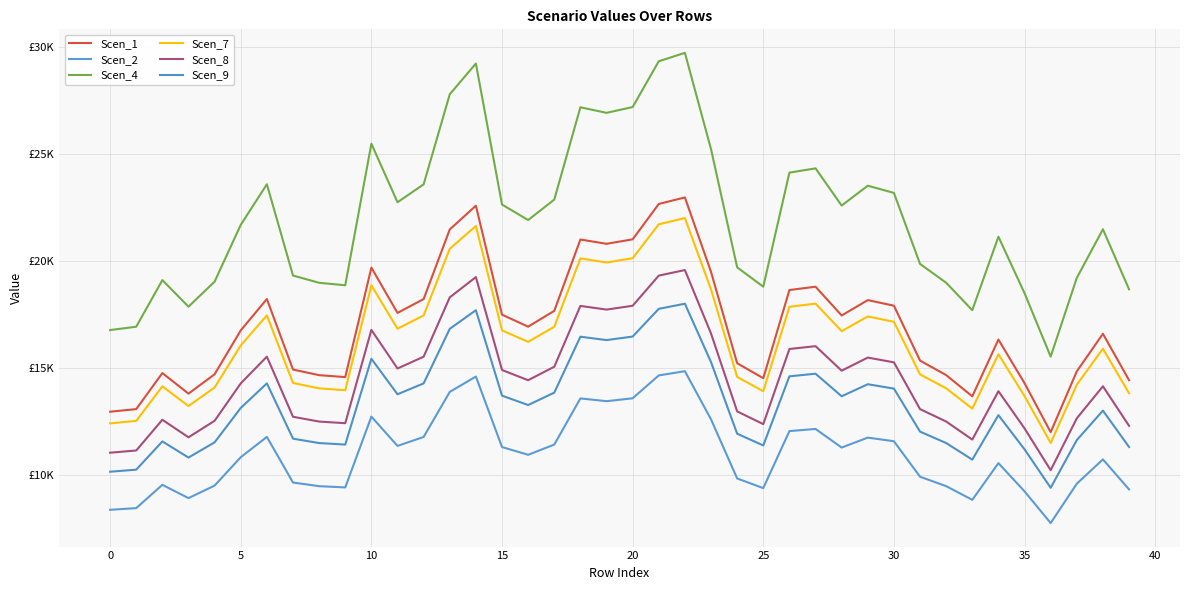

Does the chart display data point markers on the line(s)?

No